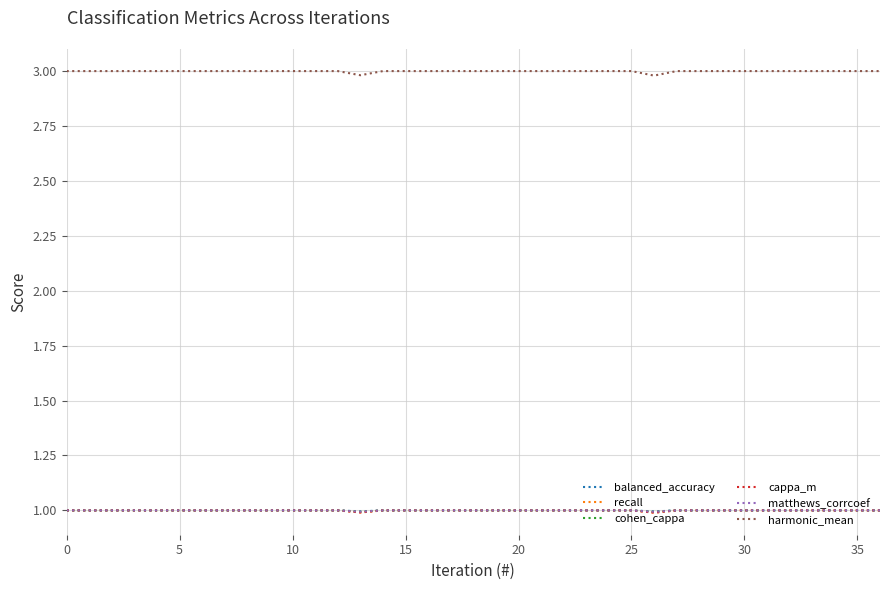

Count the number of data series in this chart.

6